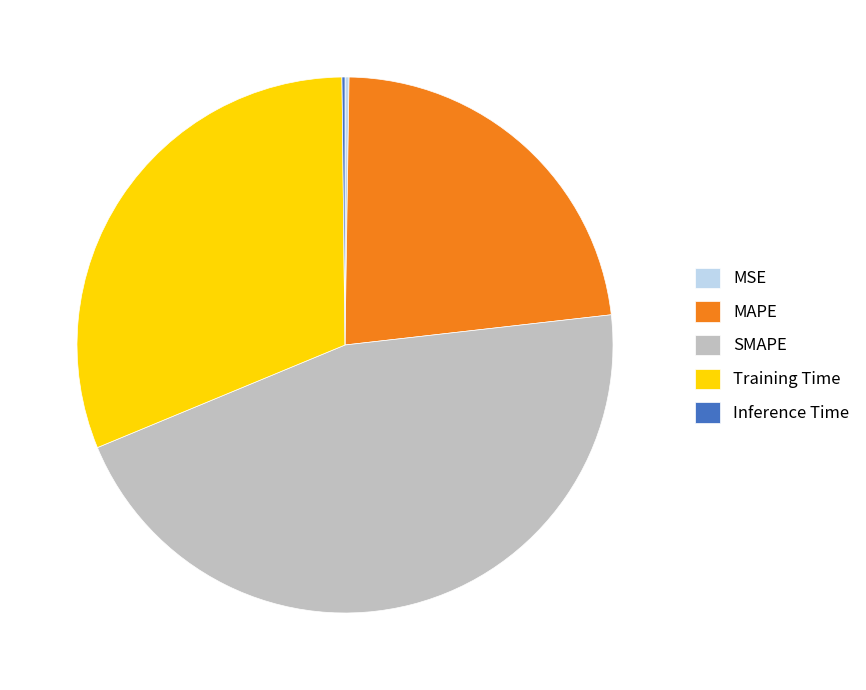

Does any single category account for the majority?

No